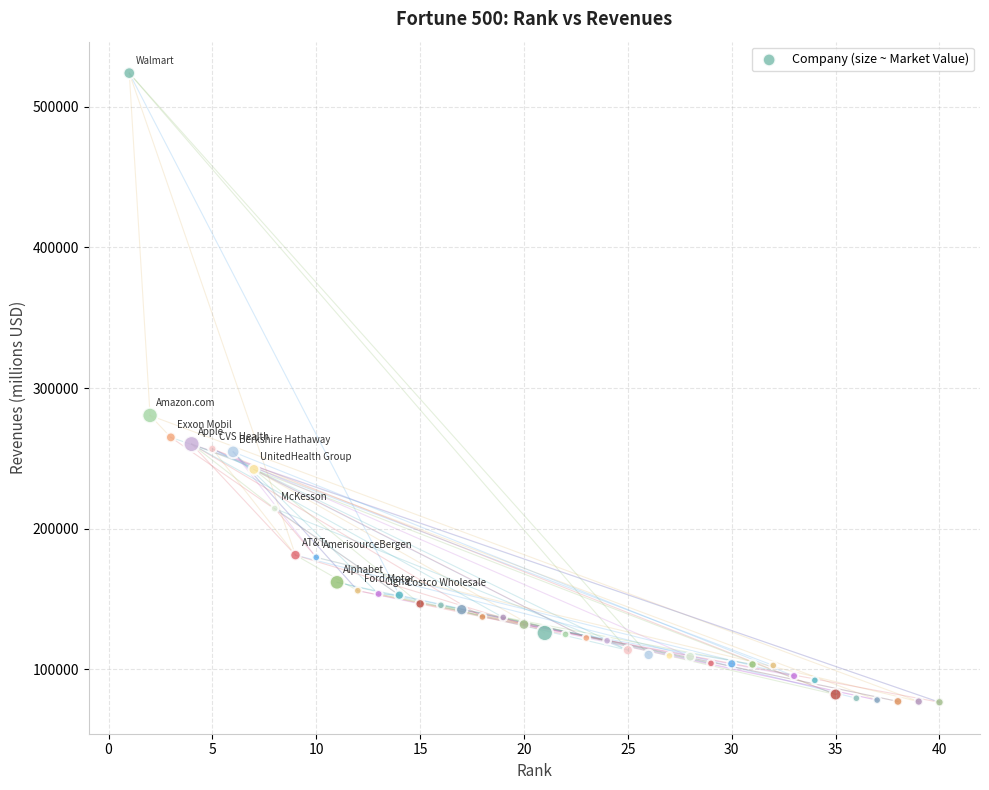

What is the range of Y values (max minus min)?

447405